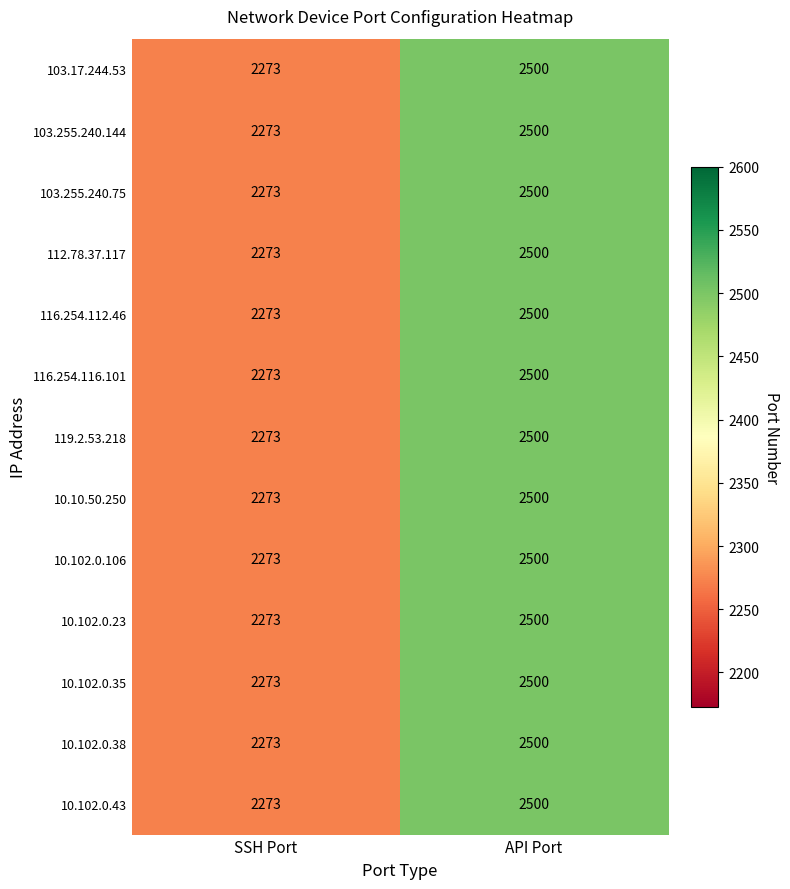

Reading right to left, transcribe all the data shown in this chart.

103.17.244.53: 2500	2273
103.255.240.144: 2500	2273
103.255.240.75: 2500	2273
112.78.37.117: 2500	2273
116.254.112.46: 2500	2273
116.254.116.101: 2500	2273
119.2.53.218: 2500	2273
10.10.50.250: 2500	2273
10.102.0.106: 2500	2273
10.102.0.23: 2500	2273
10.102.0.35: 2500	2273
10.102.0.38: 2500	2273
10.102.0.43: 2500	2273